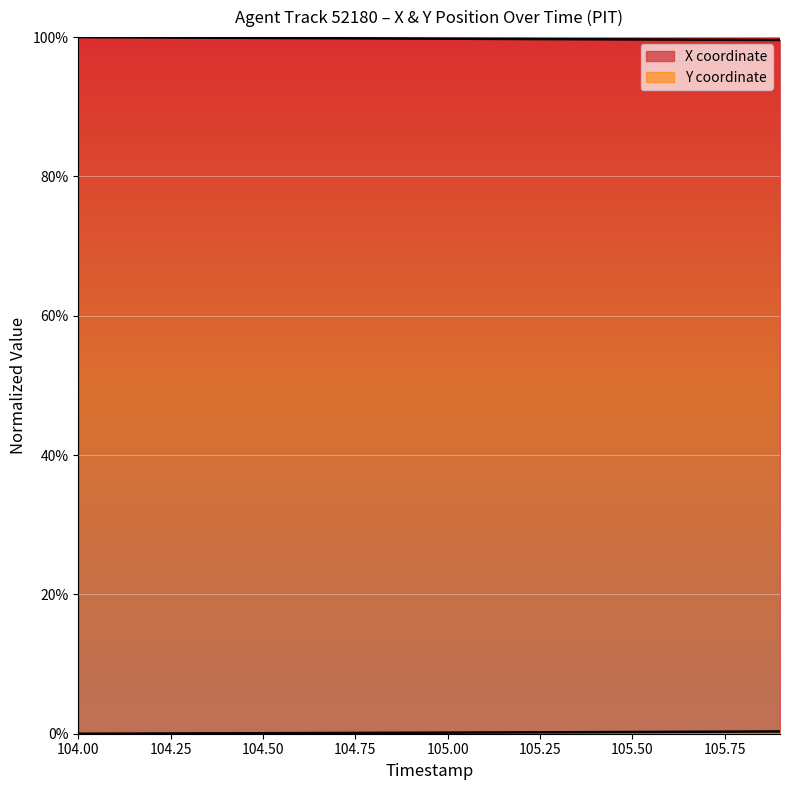

How many lines are shown in the chart?

2